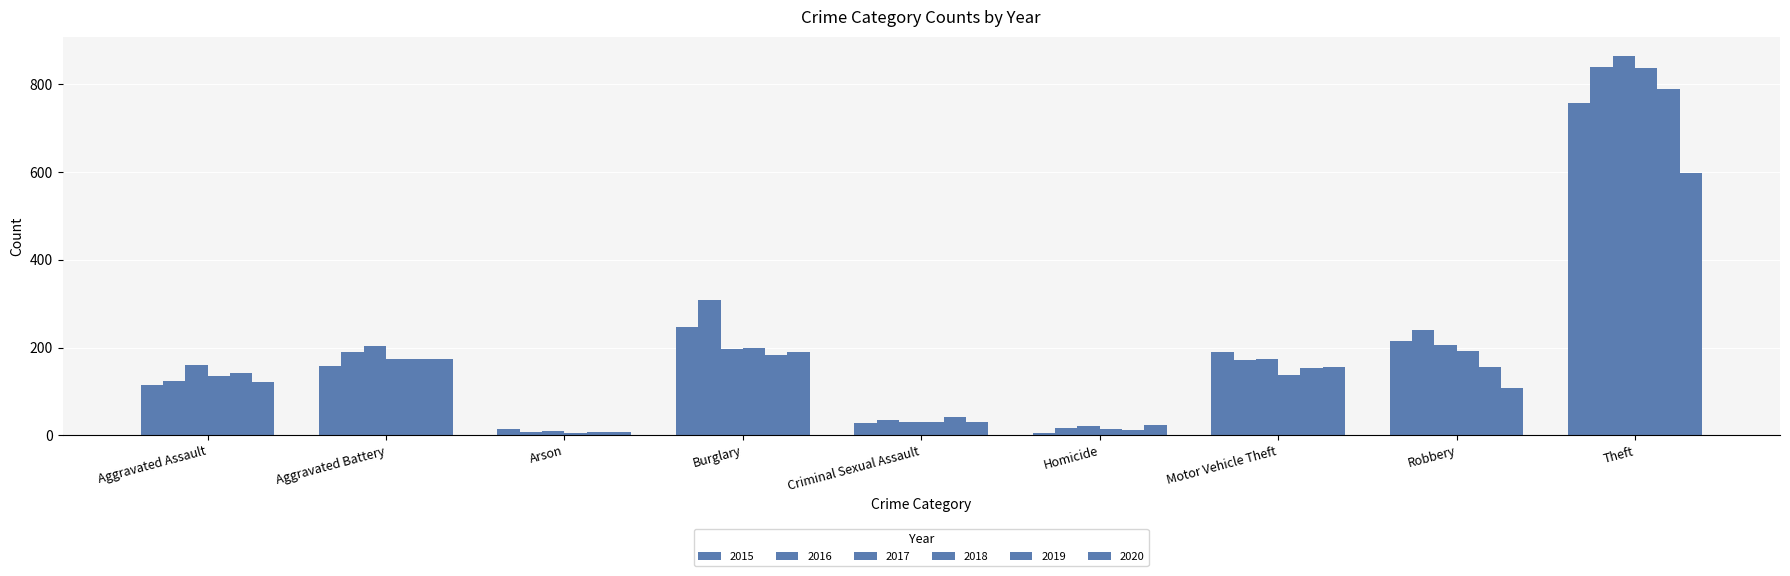

Which series changed the most between Aggravated Assault and Burglary?

2016